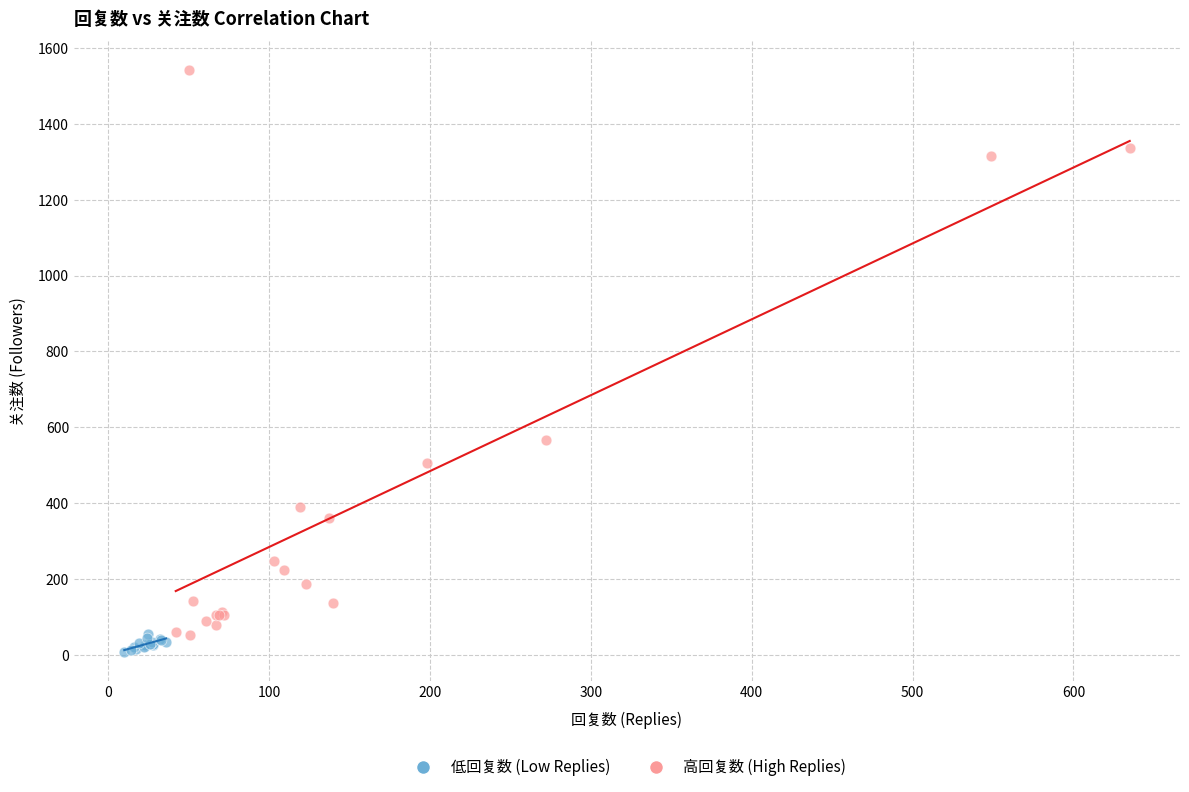

Which series reaches the maximum Y coordinate?

高回复数 (High Replies)